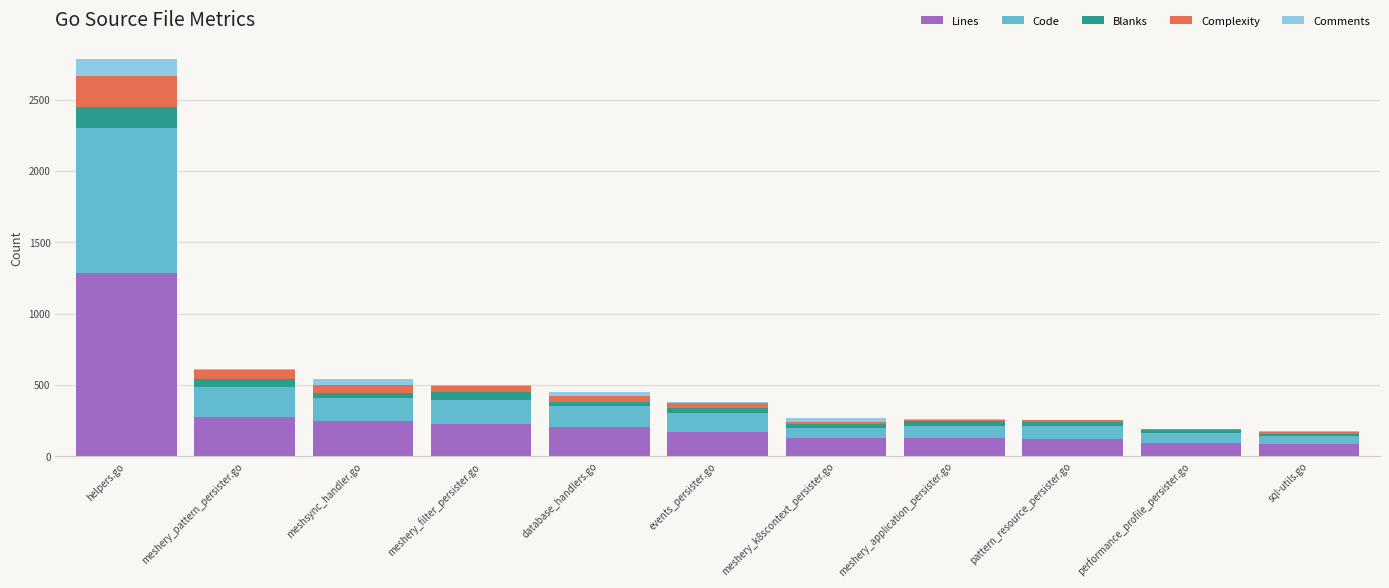

At which category is the sum across all series the highest?

helpers.go